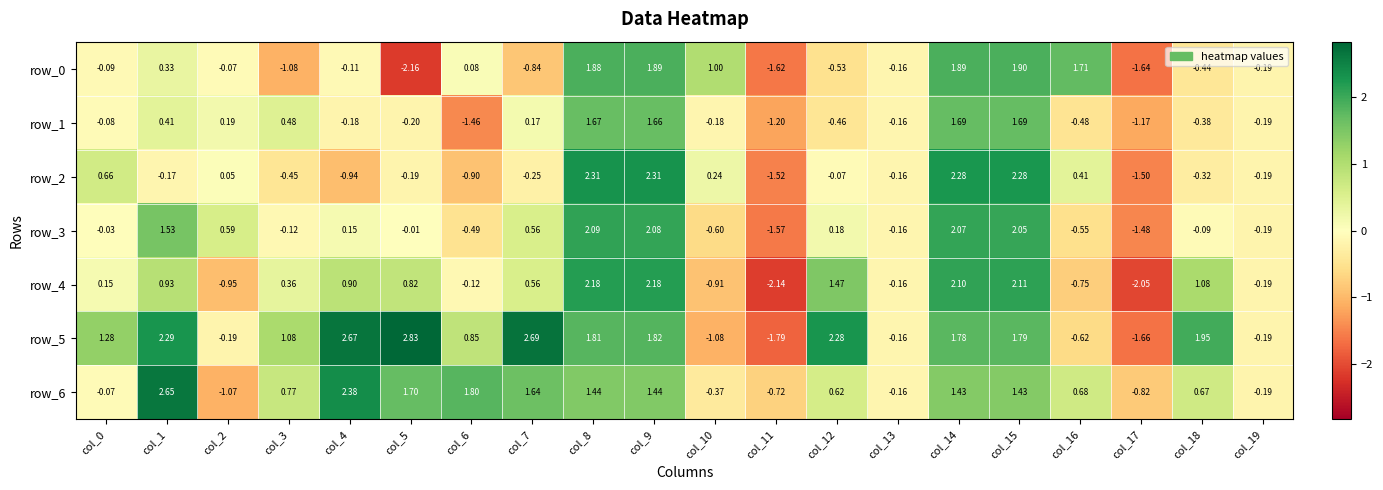

What is the sum of all row_4 values?

7.6